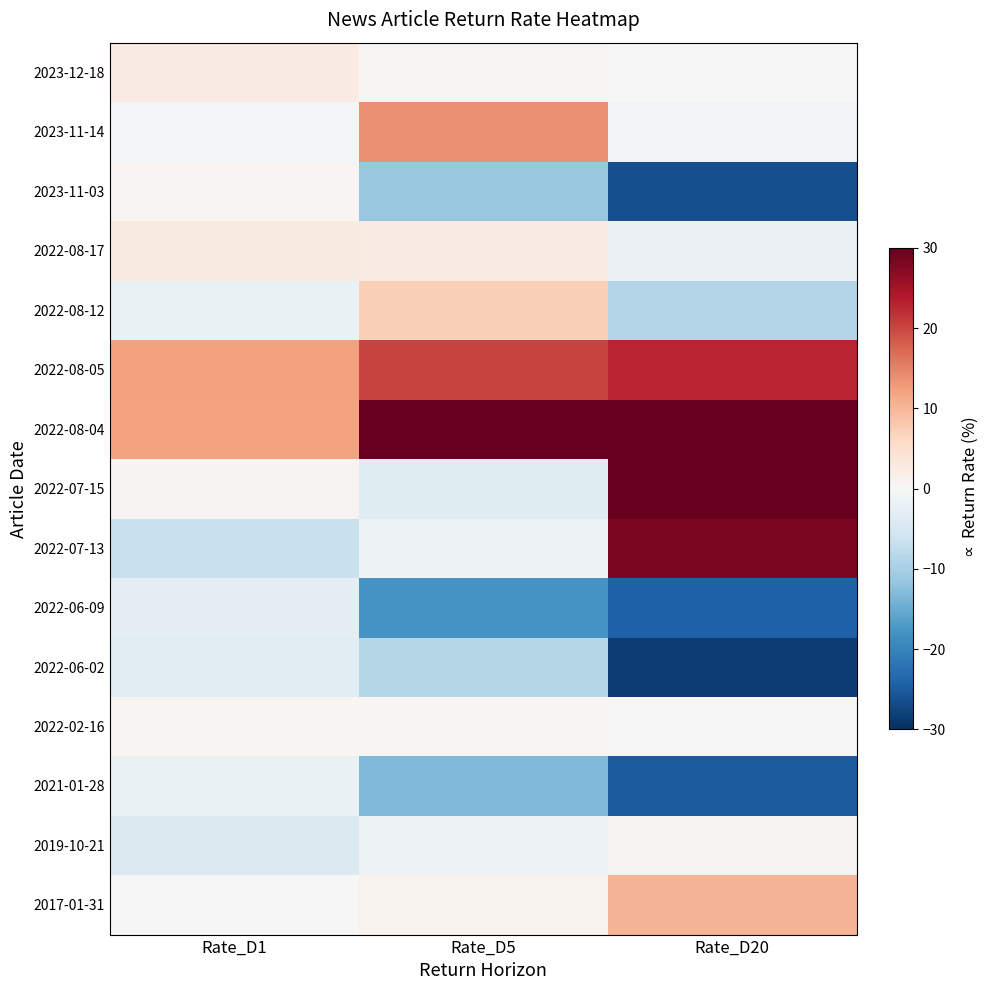

How many series are shown in this chart?

15